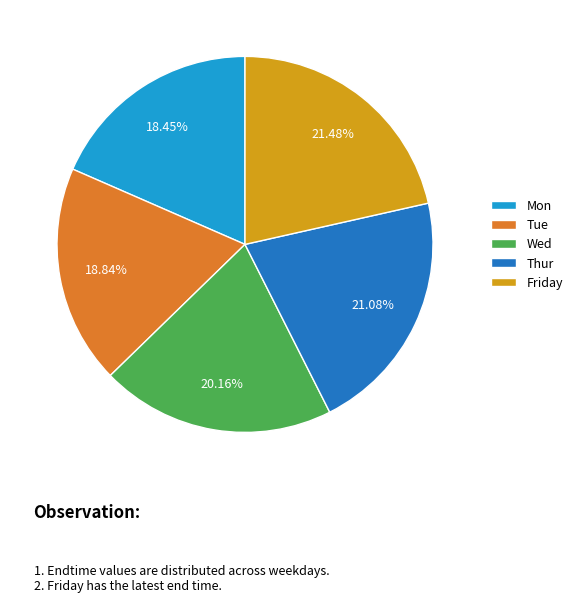

How much of the chart is everything except Mon?

81.6%